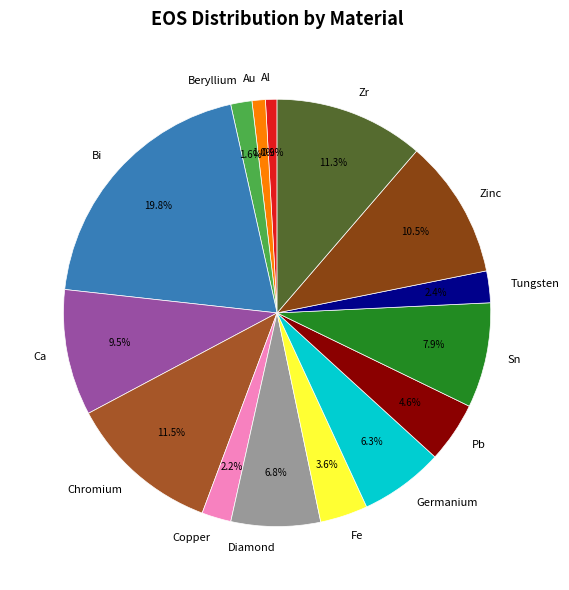

Between Au and Chromium, which is larger?

Chromium